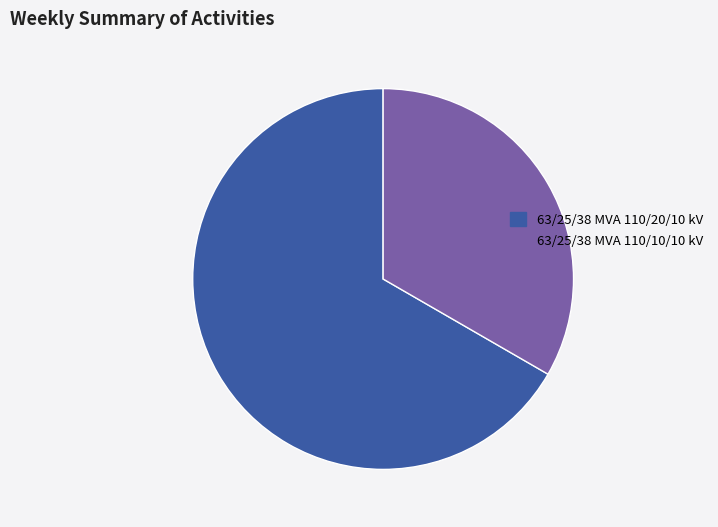

Do 63/25/38 MVA 110/10/10 kV and 63/25/38 MVA 110/20/10 kV together represent more than half of the pie?

Yes